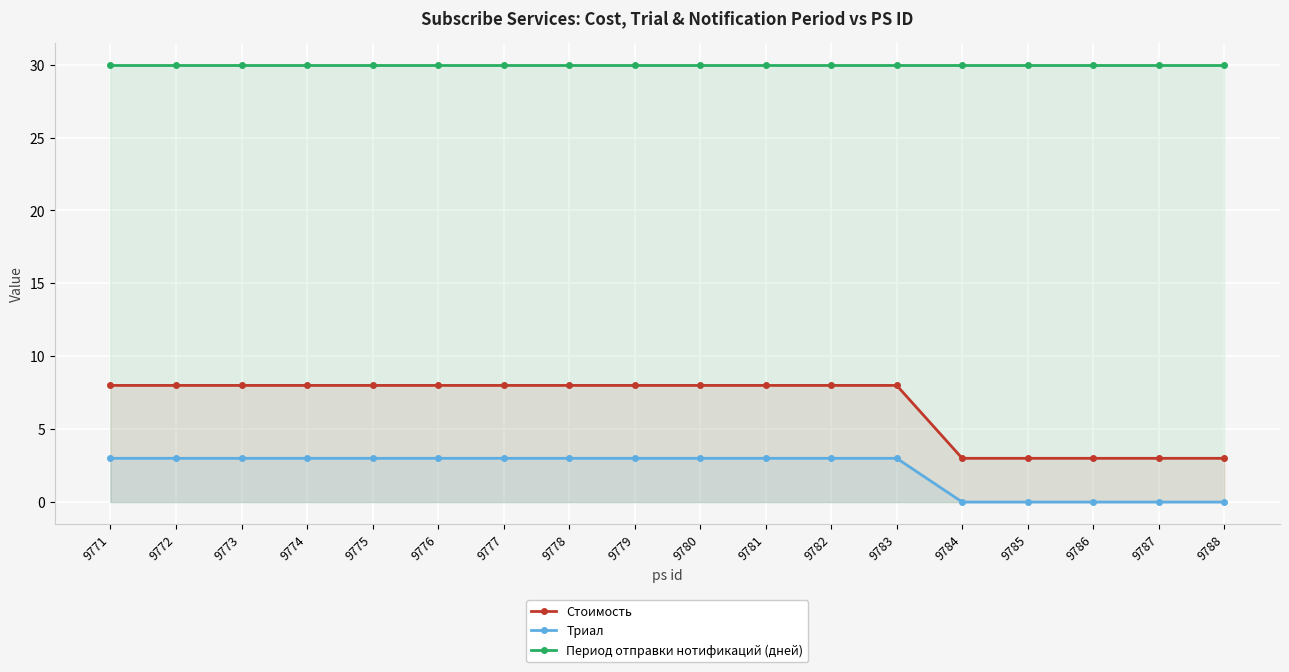

Which series has the largest total across all categories?

Период отправки нотификаций (дней)